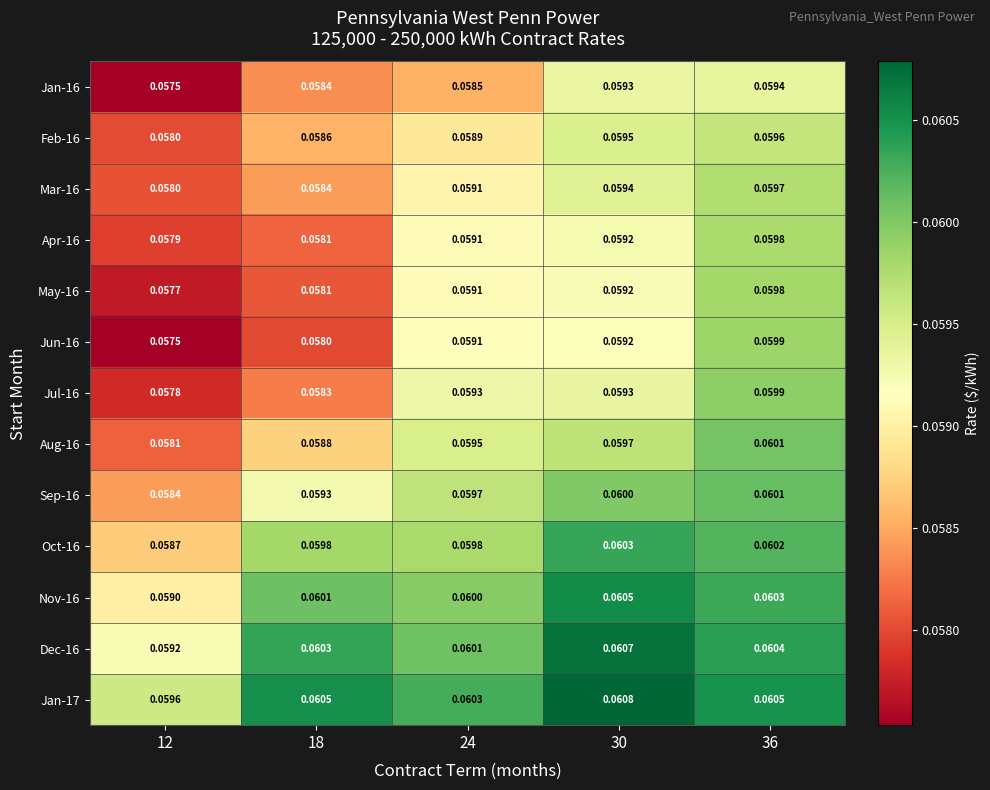

How many distinct data groups are displayed?

13